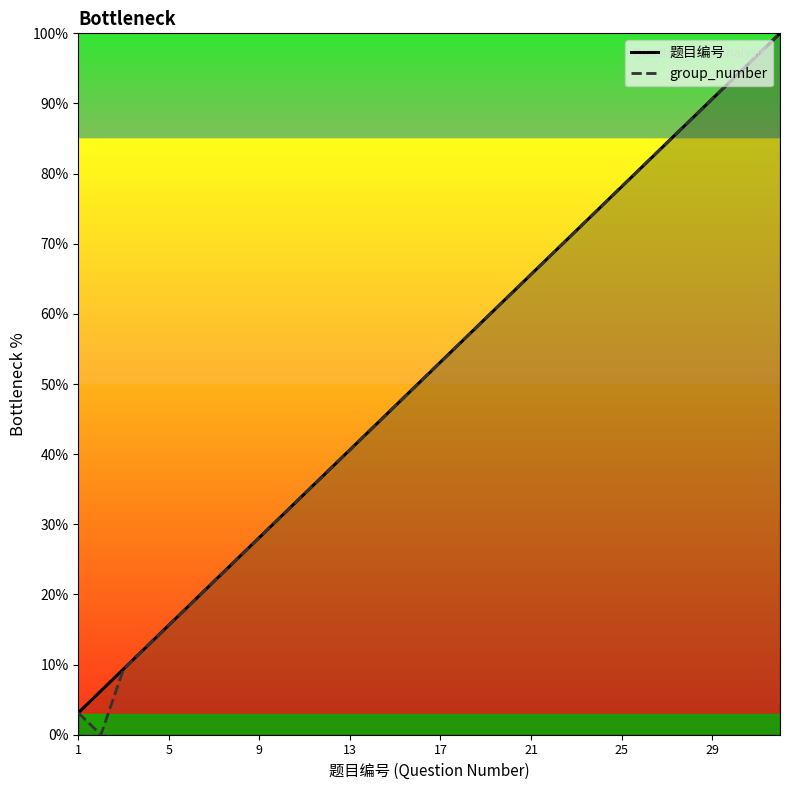

What is the maximum value shown in the chart?

100.0